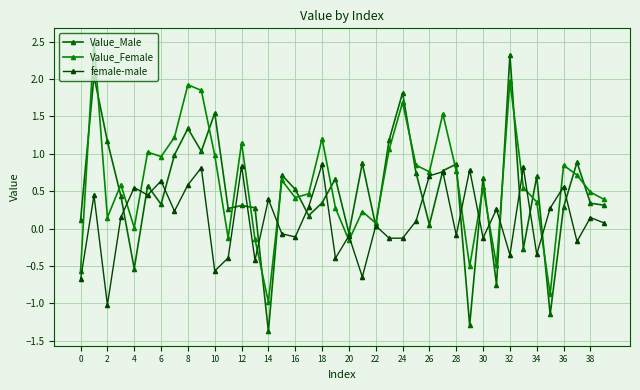

Does the chart have visible grid lines?

Yes